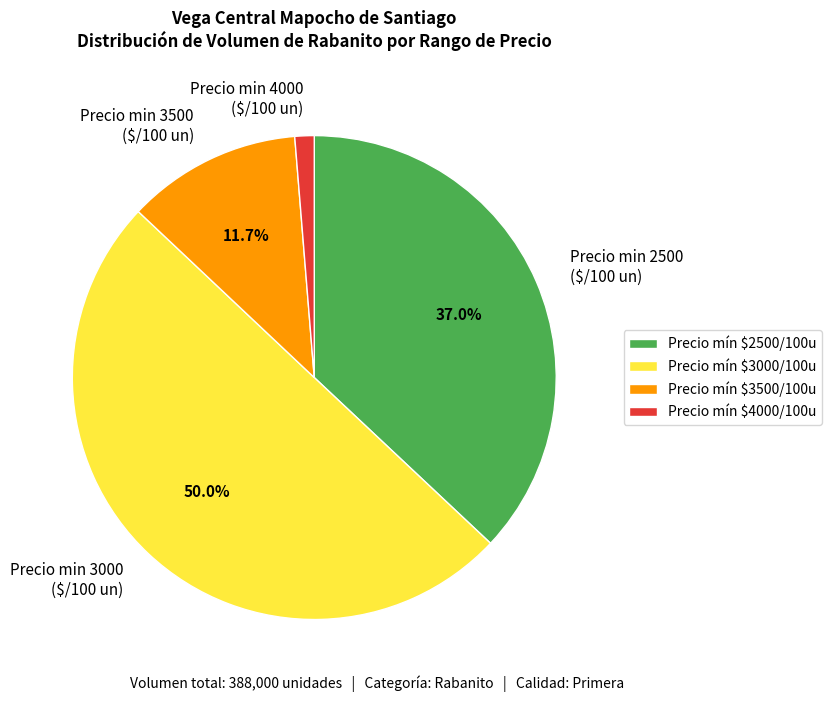

Does Precio min 3500 ($/100 un) represent more than half of the total?

No